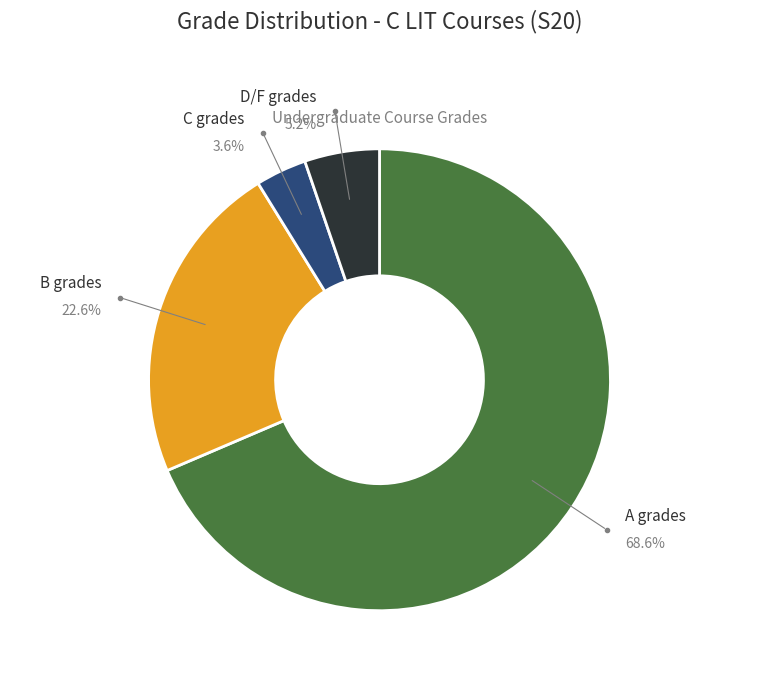

Count the number of slices in the pie.

4